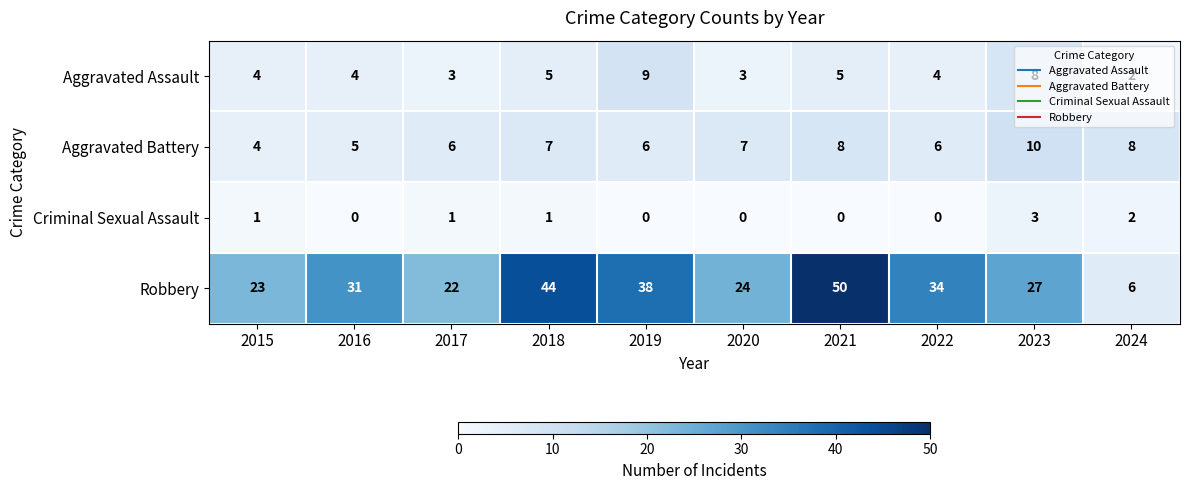

The value of Criminal Sexual Assault at 2015 is 1. True or false?

True